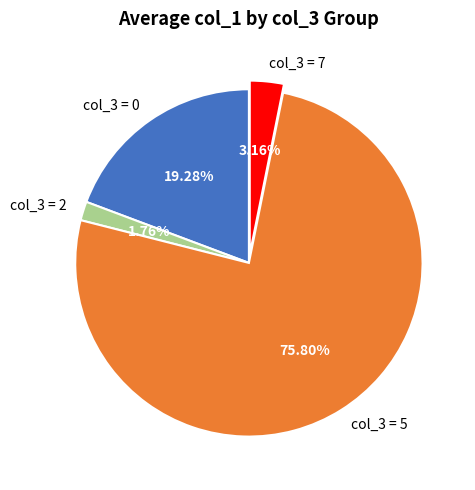

Between col_3 = 5 and col_3 = 2, which is larger?

col_3 = 5